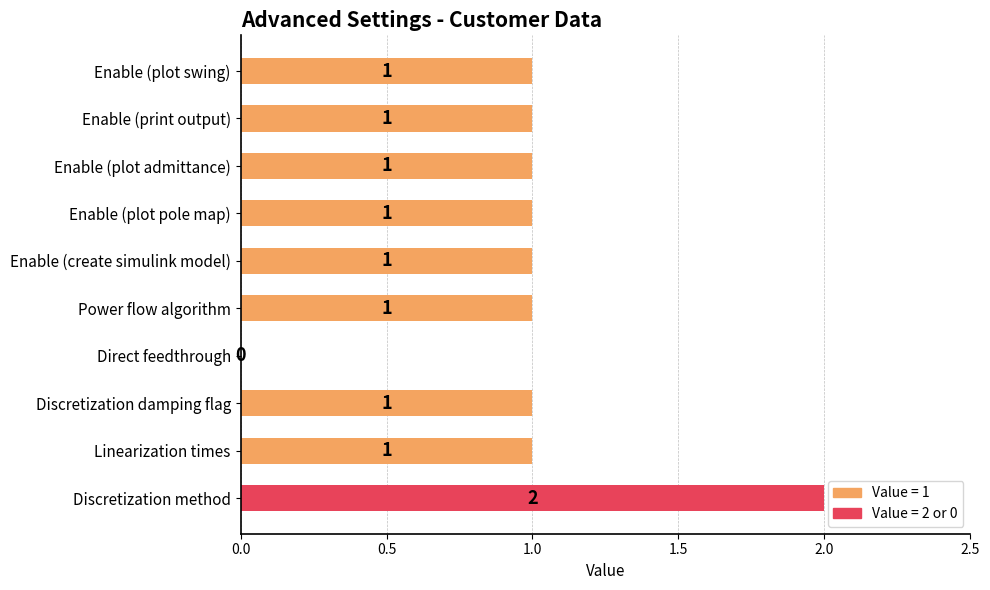

Approximately how many times larger is the value at Discretization method compared to Enable (plot admittance)?

2.0